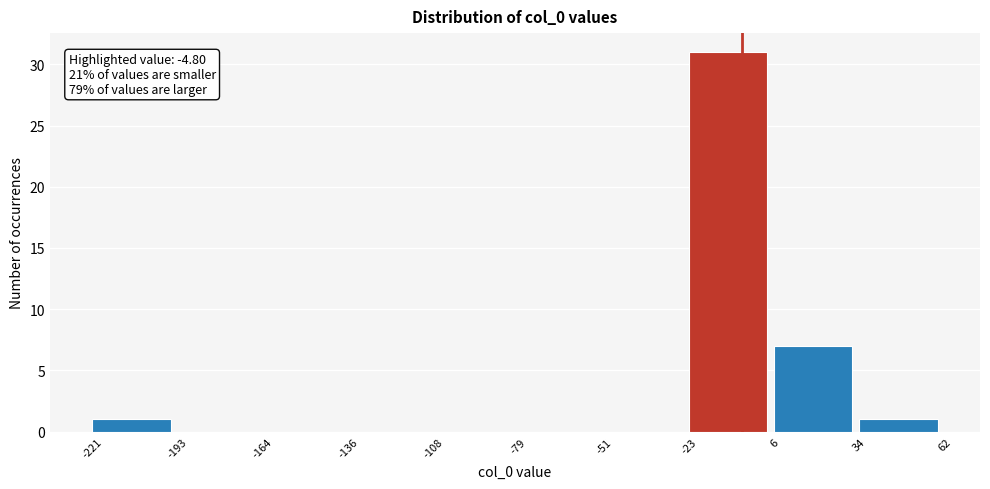

Over which range of the x-axis is the bar tallest?

-23 to 6